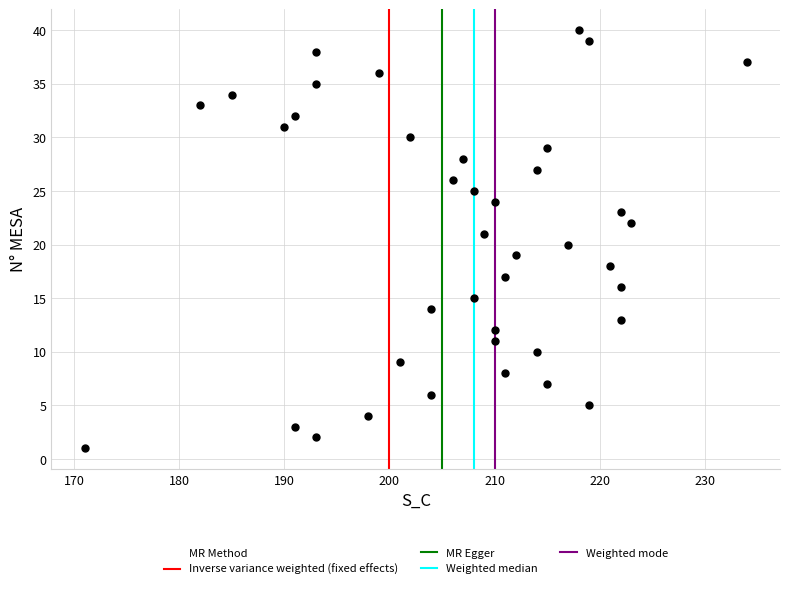

What is the range of X values (max minus min)?

63